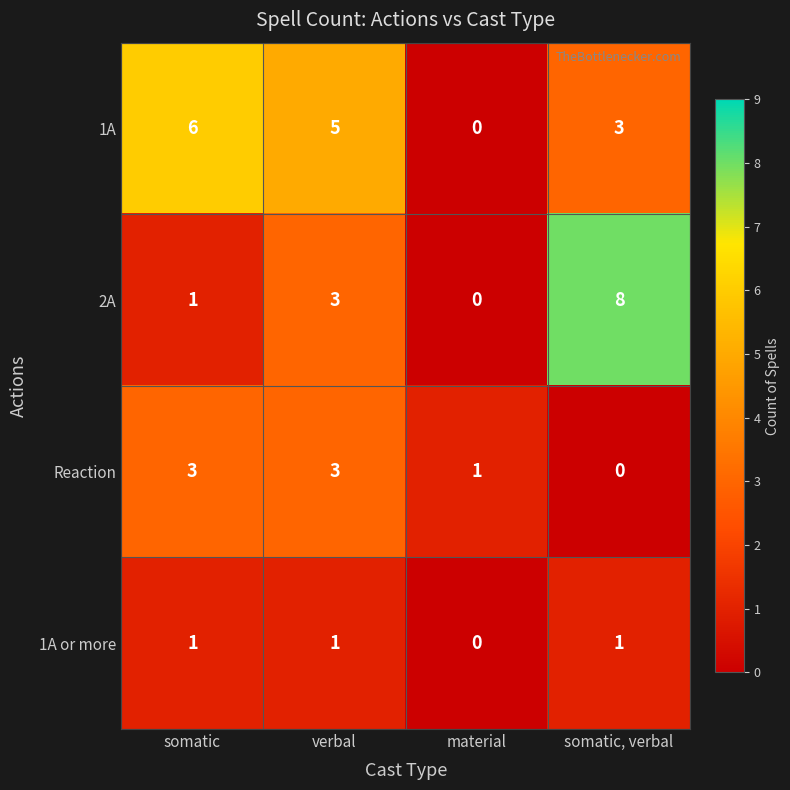

What is the total value across all series at somatic?

11